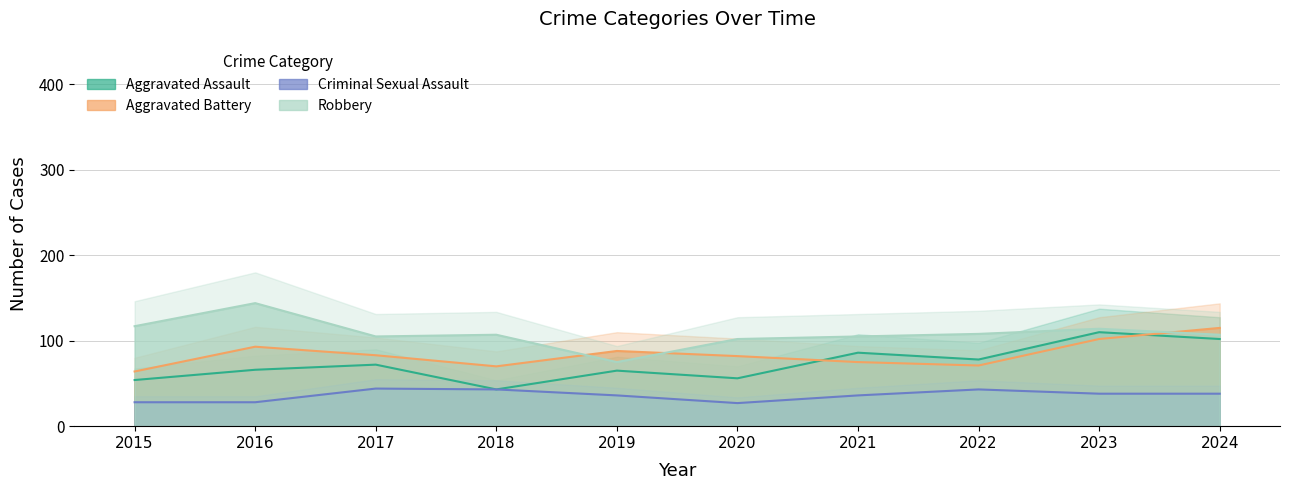

True or false: Criminal Sexual Assault and Robbery intersect in this chart.

False